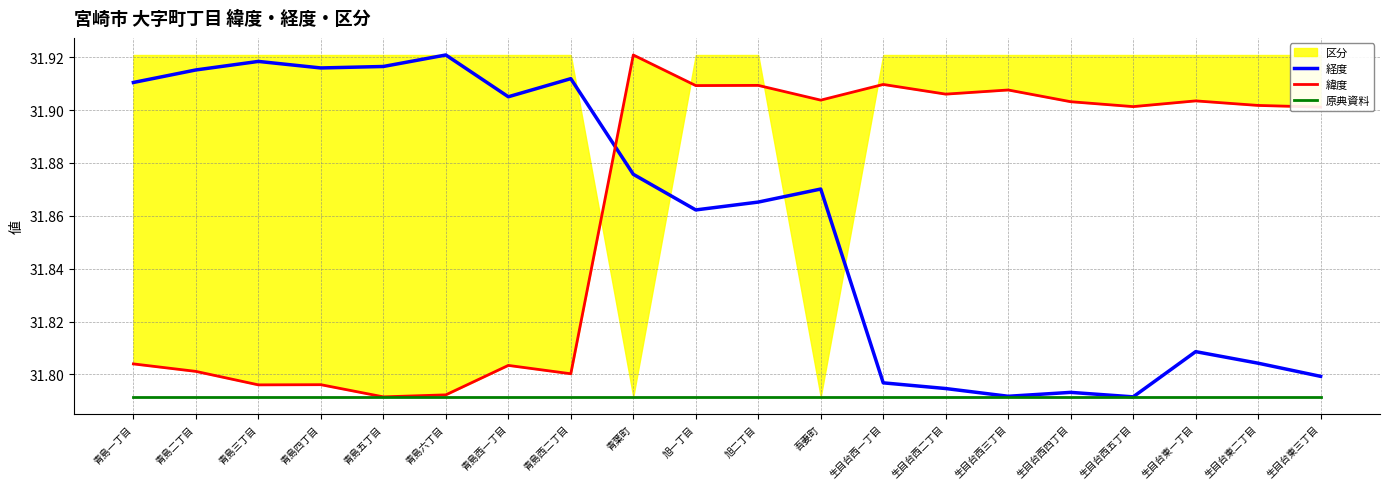

How many lines are shown in the chart?

3